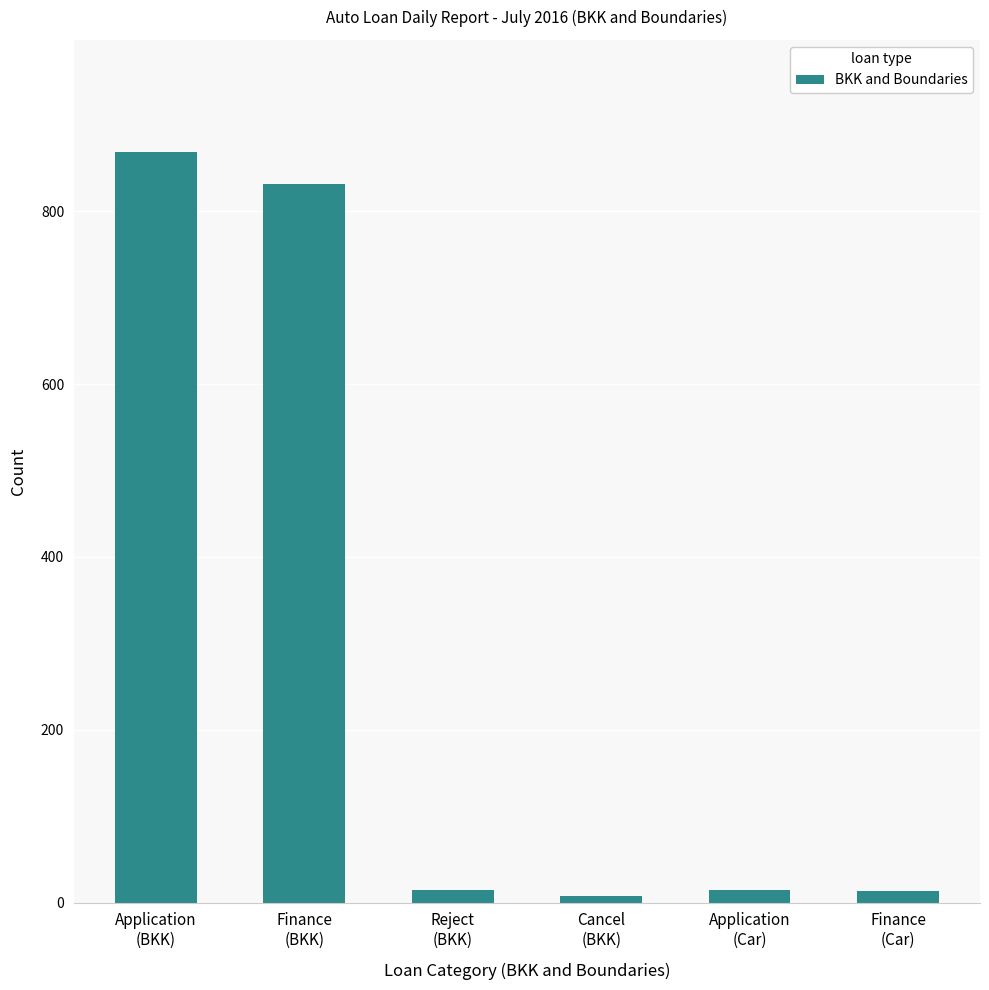

The chart shows a value of 1200 at Application
(BKK). True or false?

False